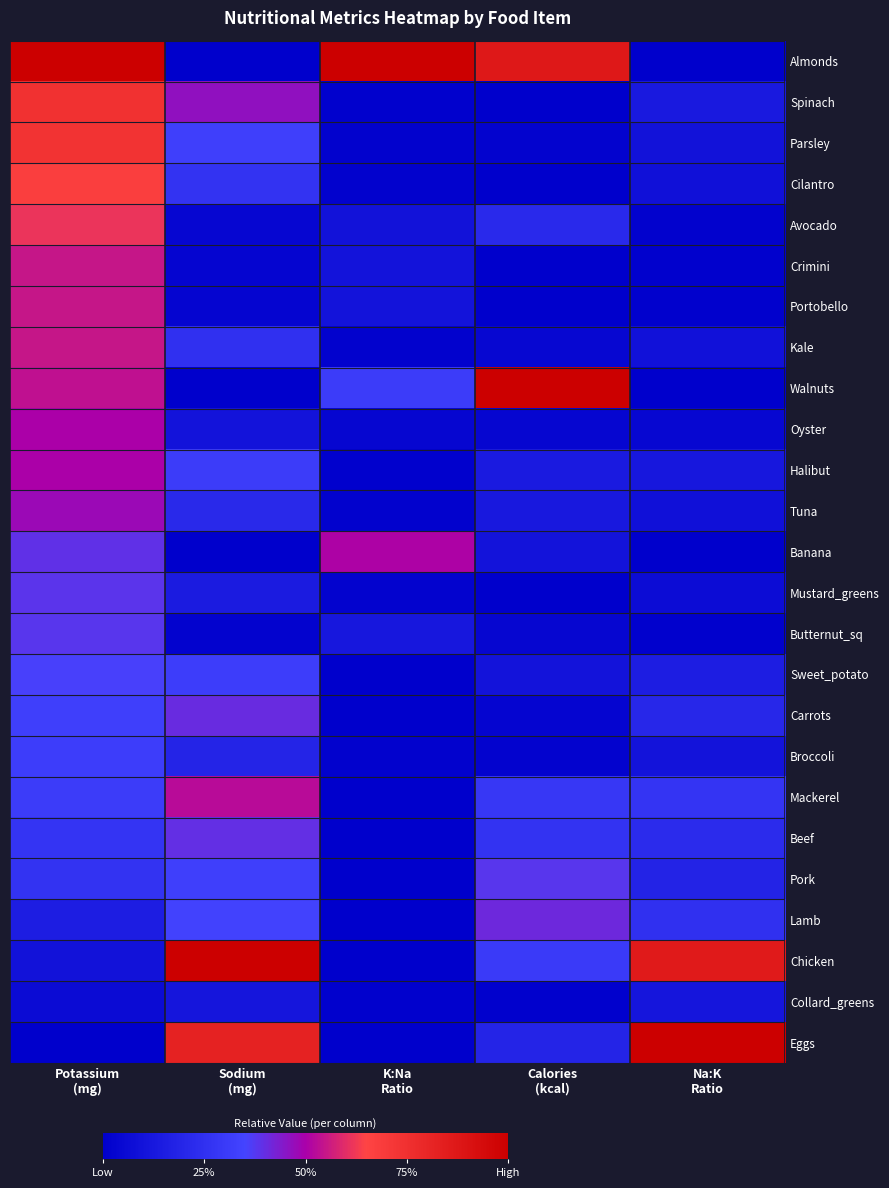

Reading left to right, transcribe all the data shown in this chart.

Almonds: Potassium
(mg)=1.0	Sodium
(mg)=0.0	K:Na
Ratio=1.0	Calories
(kcal)=0.9	Na:K
Ratio=0.0
Spinach: Potassium
(mg)=0.7	Sodium
(mg)=0.5	K:Na
Ratio=0.0	Calories
(kcal)=0.0	Na:K
Ratio=0.1
Parsley: Potassium
(mg)=0.7	Sodium
(mg)=0.3	K:Na
Ratio=0.0	Calories
(kcal)=0.0	Na:K
Ratio=0.1
Cilantro: Potassium
(mg)=0.7	Sodium
(mg)=0.3	K:Na
Ratio=0.0	Calories
(kcal)=0.0	Na:K
Ratio=0.1
Avocado: Potassium
(mg)=0.6	Sodium
(mg)=0.0	K:Na
Ratio=0.1	Calories
(kcal)=0.2	Na:K
Ratio=0.0
Crimini: Potassium
(mg)=0.5	Sodium
(mg)=0.0	K:Na
Ratio=0.1	Calories
(kcal)=0.0	Na:K
Ratio=0.0
Portobello: Potassium
(mg)=0.5	Sodium
(mg)=0.0	K:Na
Ratio=0.1	Calories
(kcal)=0.0	Na:K
Ratio=0.0
Kale: Potassium
(mg)=0.5	Sodium
(mg)=0.2	K:Na
Ratio=0.0	Calories
(kcal)=0.0	Na:K
Ratio=0.1
Walnuts: Potassium
(mg)=0.5	Sodium
(mg)=0.0	K:Na
Ratio=0.3	Calories
(kcal)=1.0	Na:K
Ratio=0.0
Oyster: Potassium
(mg)=0.5	Sodium
(mg)=0.1	K:Na
Ratio=0.0	Calories
(kcal)=0.0	Na:K
Ratio=0.0
Halibut: Potassium
(mg)=0.5	Sodium
(mg)=0.3	K:Na
Ratio=0.0	Calories
(kcal)=0.1	Na:K
Ratio=0.1
Tuna: Potassium
(mg)=0.5	Sodium
(mg)=0.2	K:Na
Ratio=0.0	Calories
(kcal)=0.1	Na:K
Ratio=0.1
Banana: Potassium
(mg)=0.4	Sodium
(mg)=0.0	K:Na
Ratio=0.5	Calories
(kcal)=0.1	Na:K
Ratio=0.0
Mustard_greens: Potassium
(mg)=0.4	Sodium
(mg)=0.1	K:Na
Ratio=0.0	Calories
(kcal)=0.0	Na:K
Ratio=0.1
Butternut_sq: Potassium
(mg)=0.4	Sodium
(mg)=0.0	K:Na
Ratio=0.1	Calories
(kcal)=0.0	Na:K
Ratio=0.0
Sweet_potato: Potassium
(mg)=0.4	Sodium
(mg)=0.3	K:Na
Ratio=0.0	Calories
(kcal)=0.1	Na:K
Ratio=0.2
Carrots: Potassium
(mg)=0.3	Sodium
(mg)=0.4	K:Na
Ratio=0.0	Calories
(kcal)=0.0	Na:K
Ratio=0.2
Broccoli: Potassium
(mg)=0.3	Sodium
(mg)=0.2	K:Na
Ratio=0.0	Calories
(kcal)=0.0	Na:K
Ratio=0.1
Mackerel: Potassium
(mg)=0.3	Sodium
(mg)=0.5	K:Na
Ratio=0.0	Calories
(kcal)=0.3	Na:K
Ratio=0.3
Beef: Potassium
(mg)=0.3	Sodium
(mg)=0.4	K:Na
Ratio=0.0	Calories
(kcal)=0.3	Na:K
Ratio=0.2
Pork: Potassium
(mg)=0.3	Sodium
(mg)=0.3	K:Na
Ratio=0.0	Calories
(kcal)=0.4	Na:K
Ratio=0.2
Lamb: Potassium
(mg)=0.2	Sodium
(mg)=0.3	K:Na
Ratio=0.0	Calories
(kcal)=0.4	Na:K
Ratio=0.3
Chicken: Potassium
(mg)=0.1	Sodium
(mg)=1.0	K:Na
Ratio=0.0	Calories
(kcal)=0.3	Na:K
Ratio=0.9
Collard_greens: Potassium
(mg)=0.1	Sodium
(mg)=0.1	K:Na
Ratio=0.0	Calories
(kcal)=0.0	Na:K
Ratio=0.1
Eggs: Potassium
(mg)=0.0	Sodium
(mg)=0.8	K:Na
Ratio=0.0	Calories
(kcal)=0.2	Na:K
Ratio=1.0